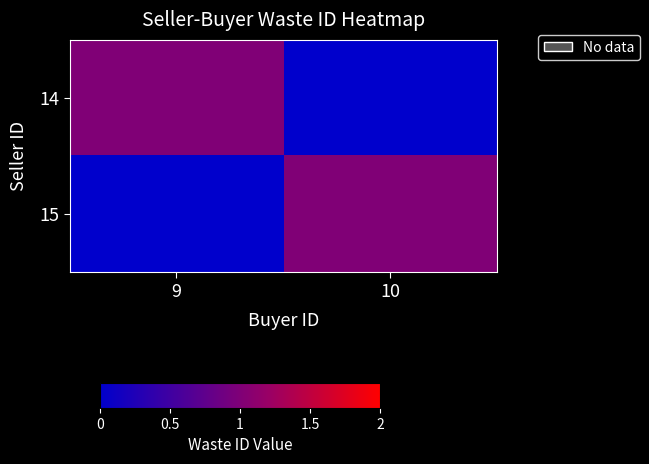

What is the spread (max minus min) of values at 9?

1